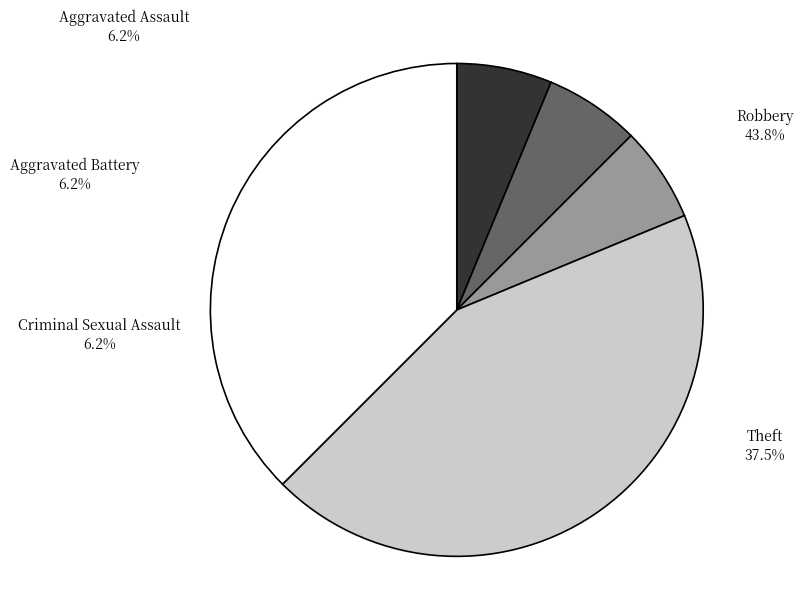

What is the ratio of the value at Theft to the value at Aggravated Battery?

6.0